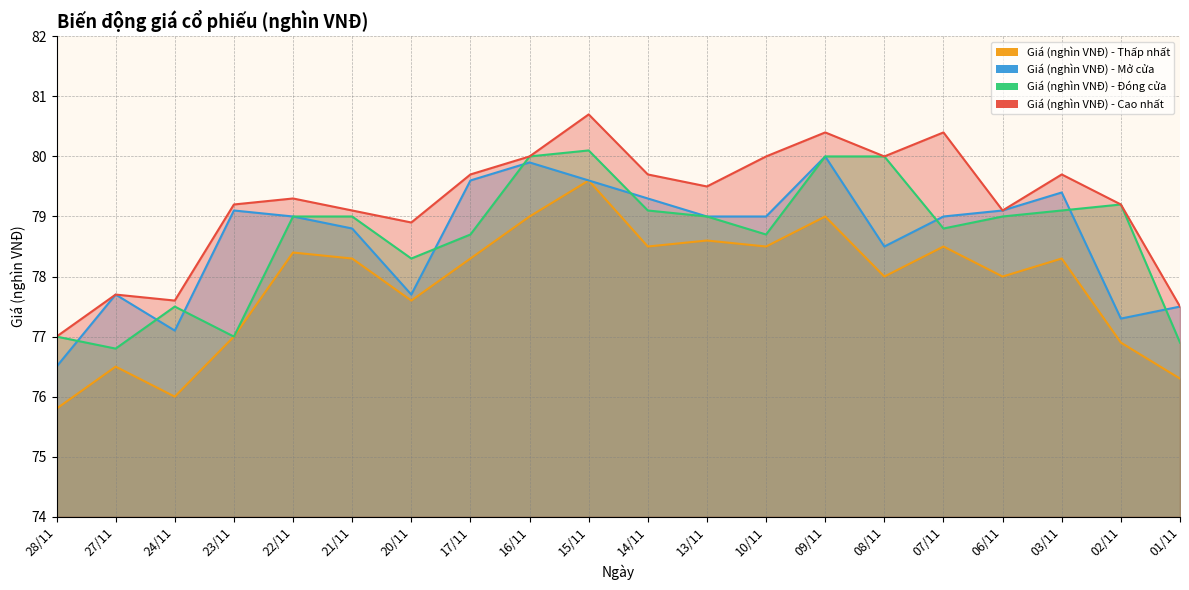

Which series changed the most between 28/11 and 14/11?

Giá (nghìn VNĐ) - Mở cửa